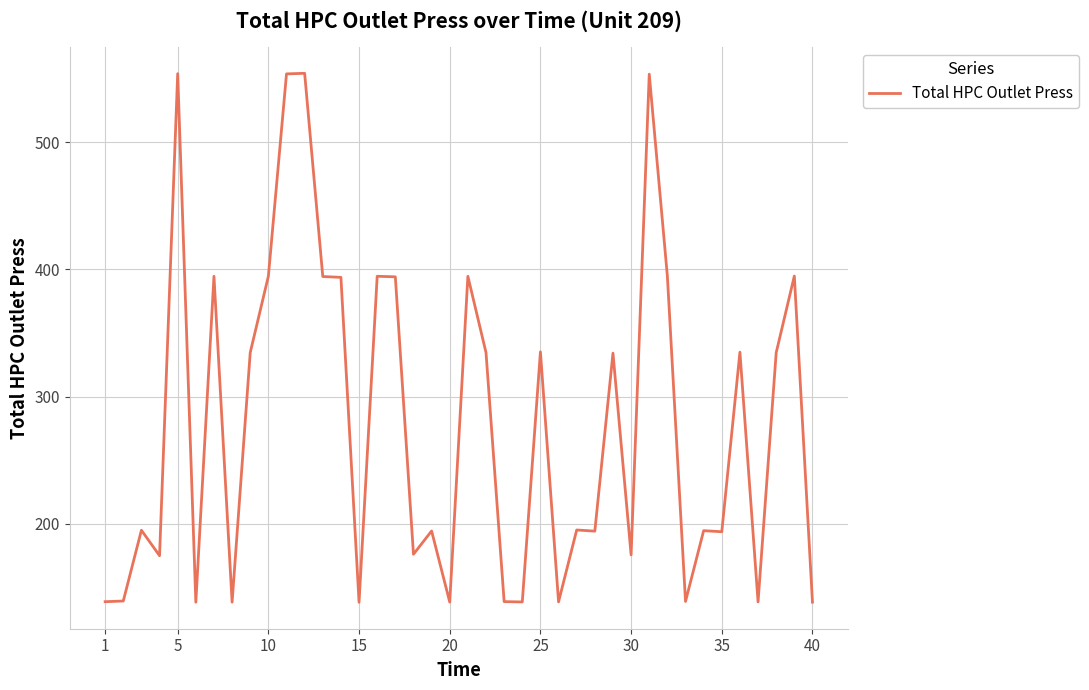

How many lines are shown in the chart?

1